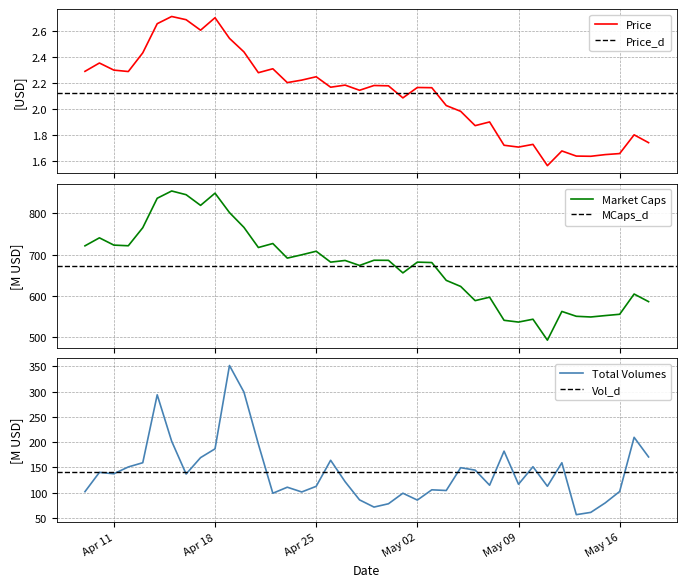

True or false: Total Volumes and Market Caps cross at least once.

False